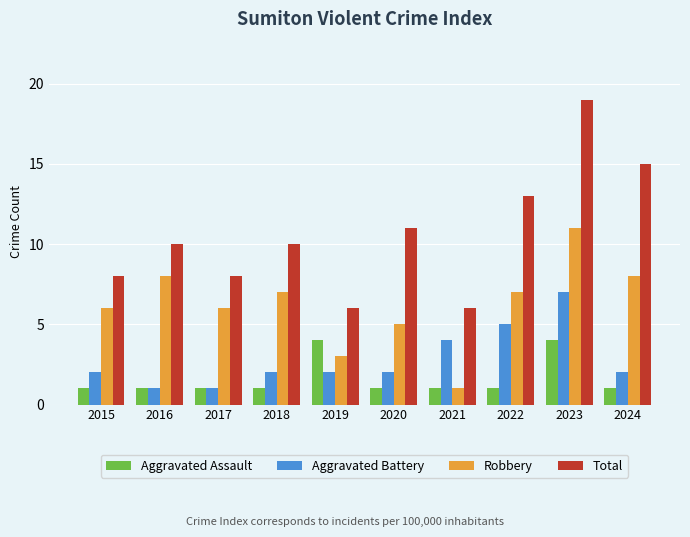

The Robbery series shows 2 at 2021. True or false?

False